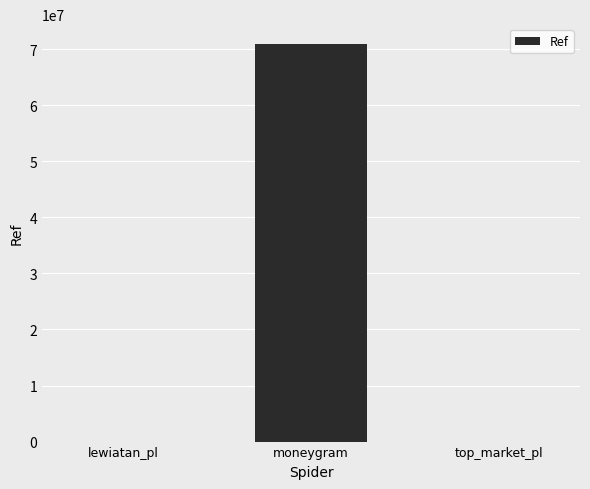

Count the number of data series in this chart.

1